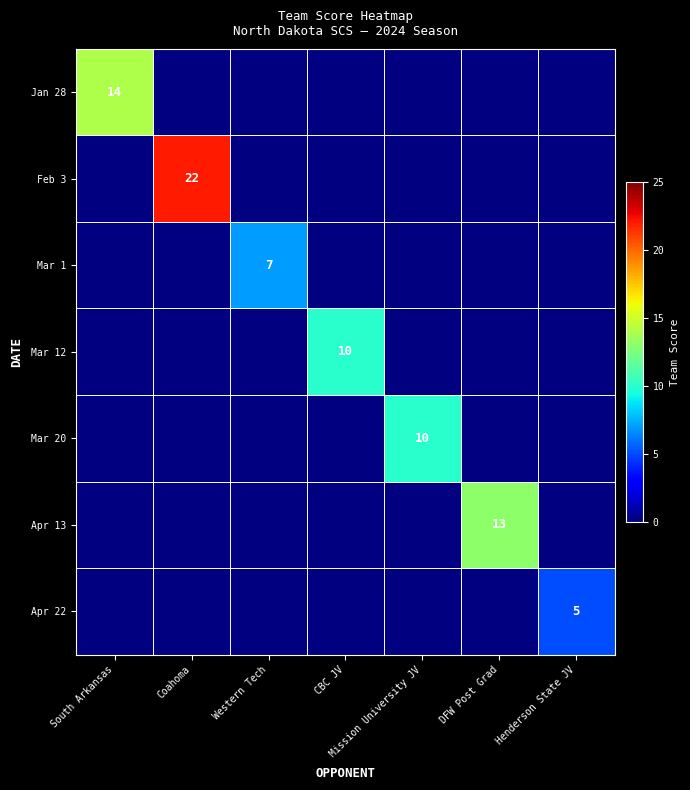

List the labels in order of Apr 22 value, smallest first.

South Arkansas, Coahoma, Western Tech, CBC JV, Mission University JV, DFW Post Grad, Henderson State JV